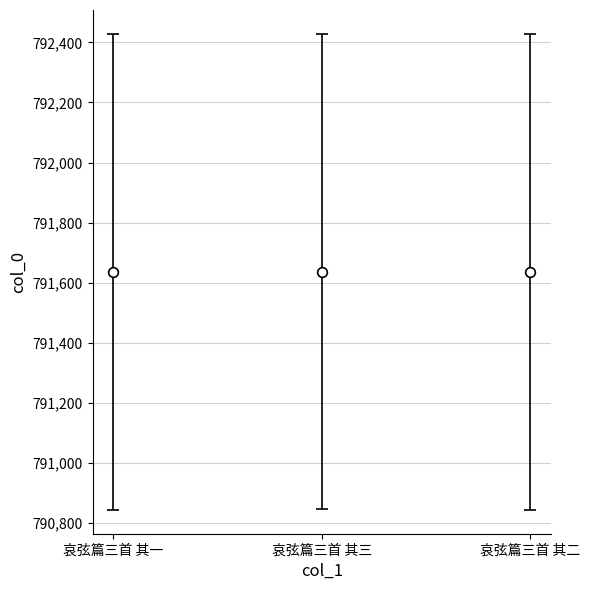

What is the approximate value at 哀弦篇三首 其二?

791636